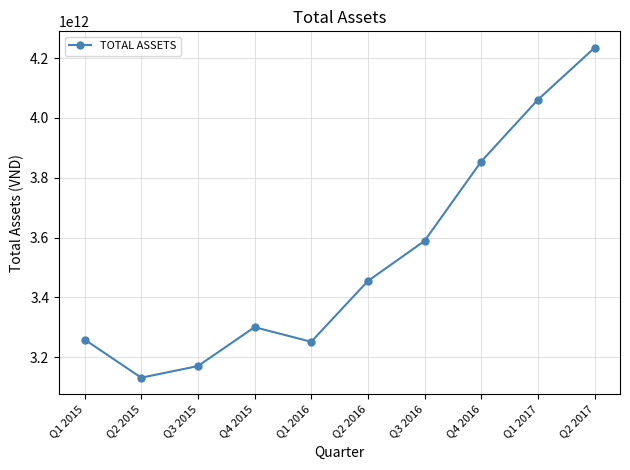

Is it true that the value at Q1 2016 is 5711811688018?

False